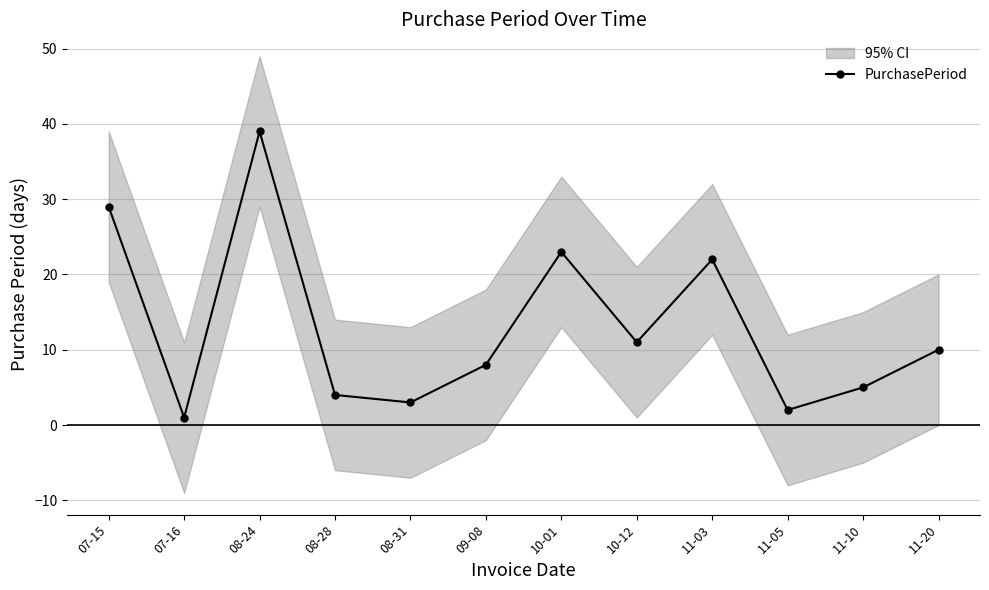

What is the sum of all values?

157